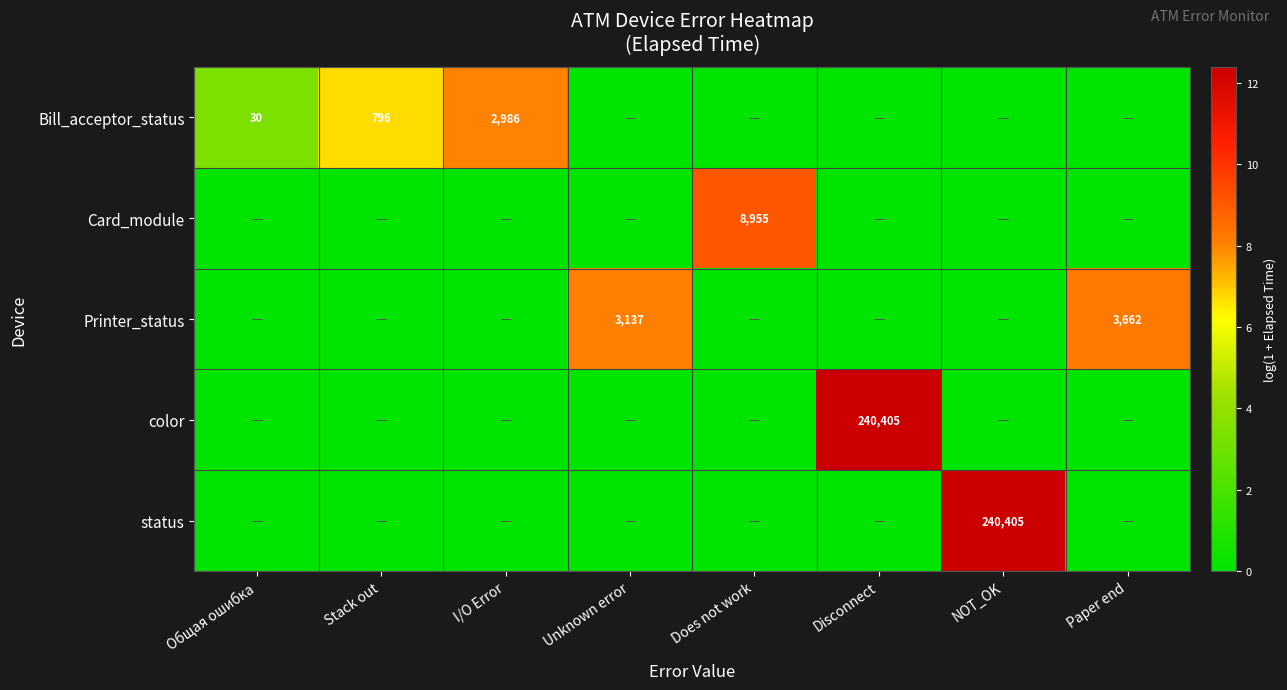

The value of Printer_status at Paper end is 5975. True or false?

False